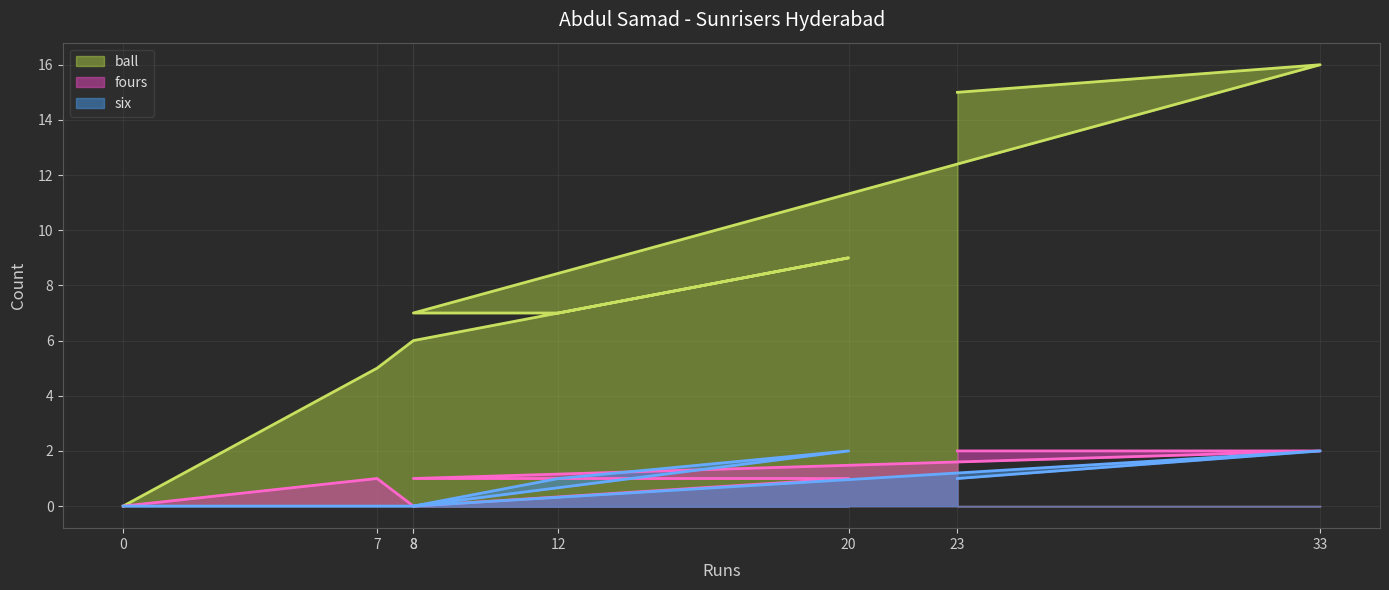

True or false: six and ball cross at least once.

False